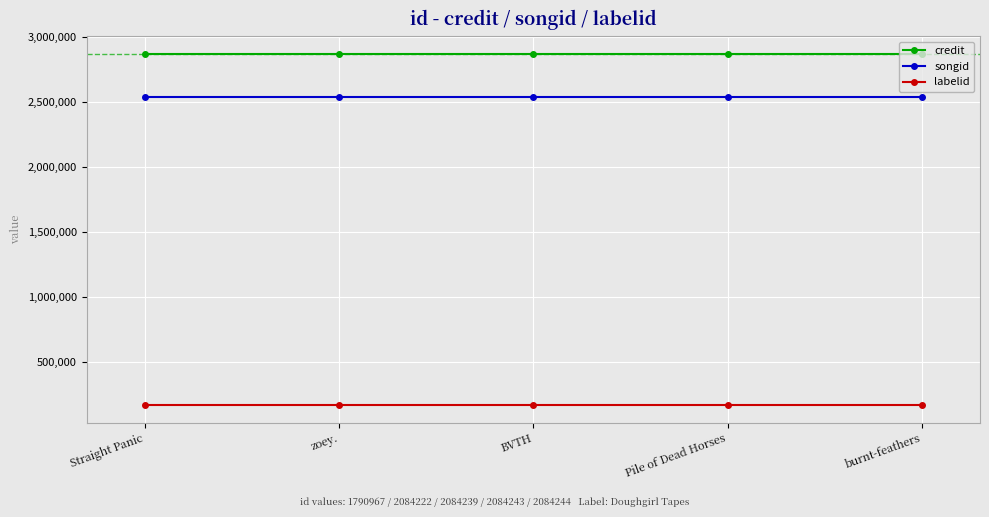

True or false: songid and labelid intersect in this chart.

False